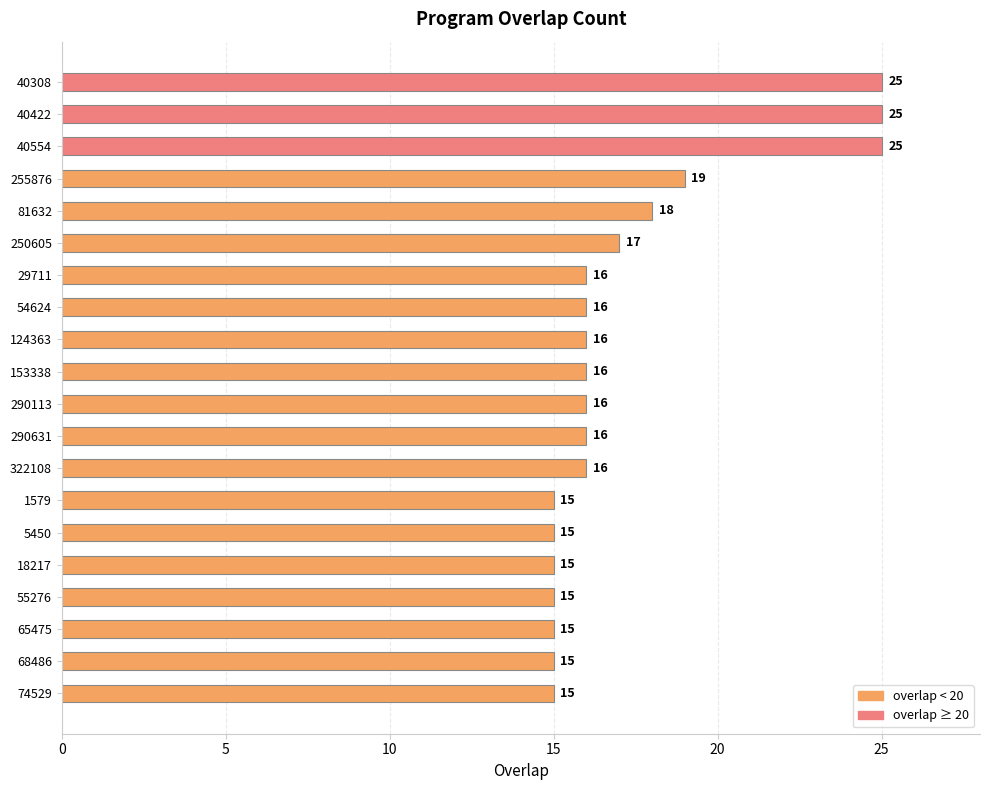

Reading top to bottom, transcribe all the data shown in this chart.

25	25	25	19	18	17	16	16	16	16	16	16	16	15	15	15	15	15	15	15